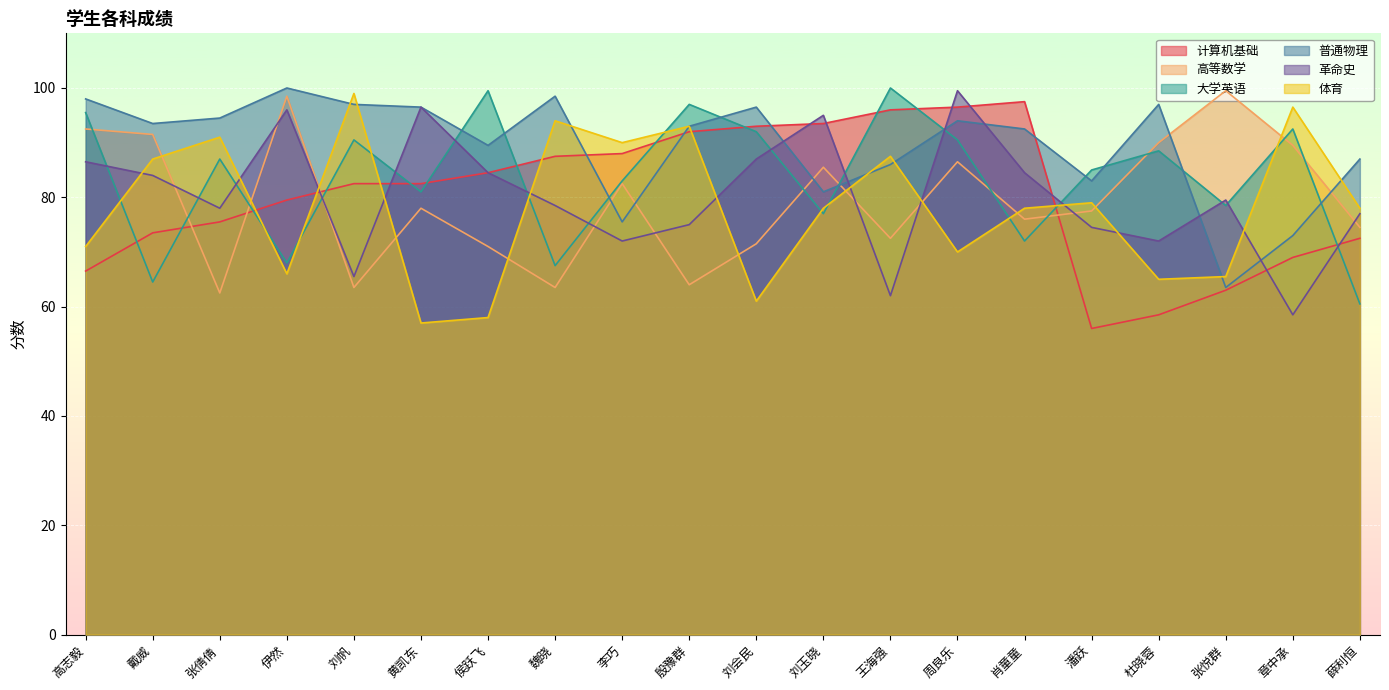

True or false: 体育 has more than 2 interior local peaks.

True